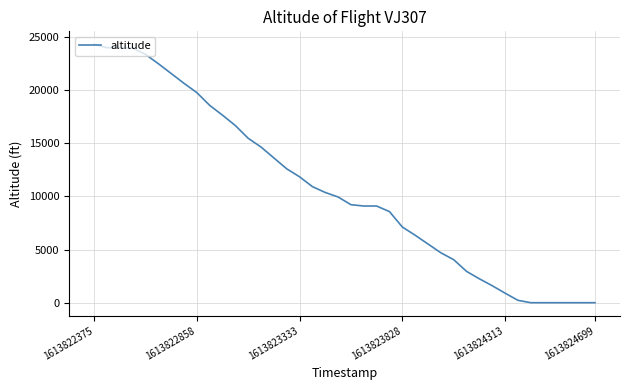

What is the greatest value displayed?

24325